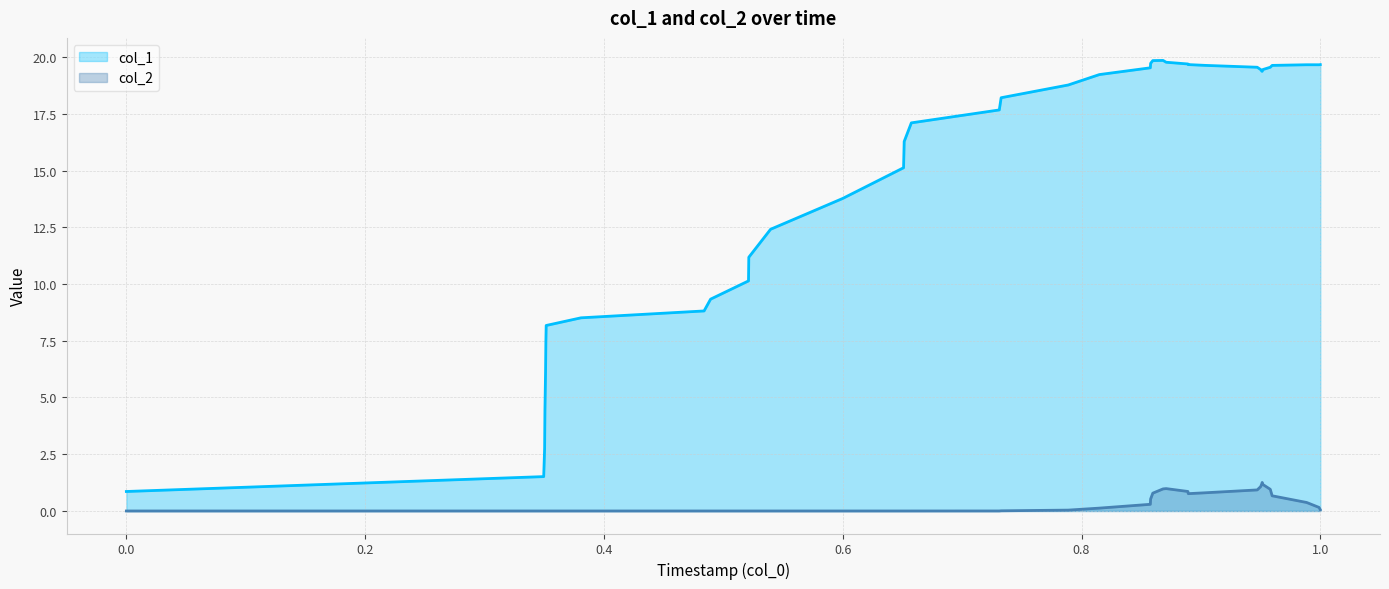

Rank the series by their maximum value, from highest to lowest.

col_1, col_2